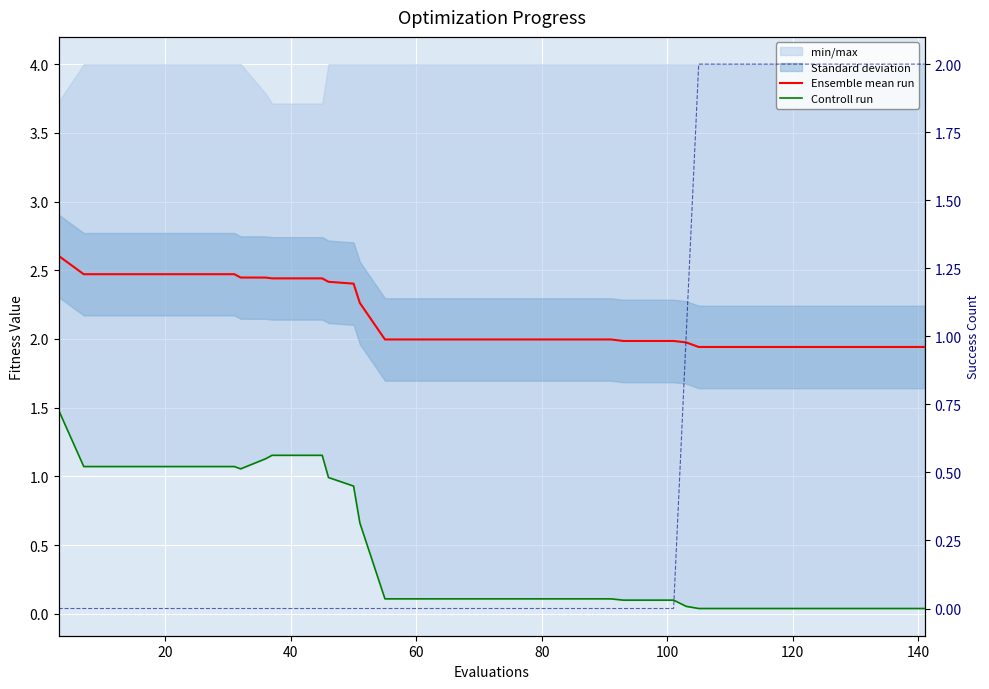

After their last crossing, which series has the higher values: success num or Controll run?

success num